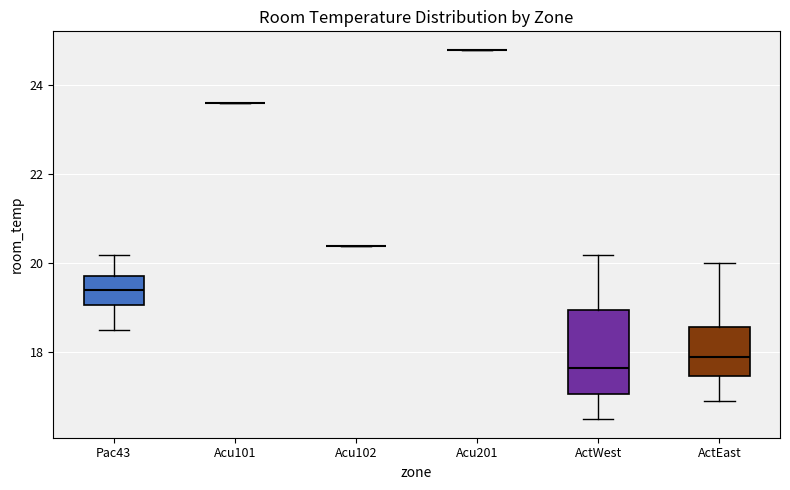

Reading left to right, read every box against the y-axis: the position of its median line, the range the box covers, and the ends of its whiskers. The values are not printed on the chart, so give them approximately, as read against the axis.

Pac43: median 19.4, box 19.0 to 19.8, whiskers 18.6 to 20.2
Acu101: box collapsed to a line at 23.6, whiskers 23.6 to 23.6
Acu102: box collapsed to a line at 20.4, whiskers 20.4 to 20.4
Acu201: box collapsed to a line at 24.8, whiskers 24.8 to 24.8
ActWest: median 17.6, box 17.0 to 19.0, whiskers 16.6 to 20.2
ActEast: median 18.0, box 17.4 to 18.6, whiskers 17.0 to 20.0